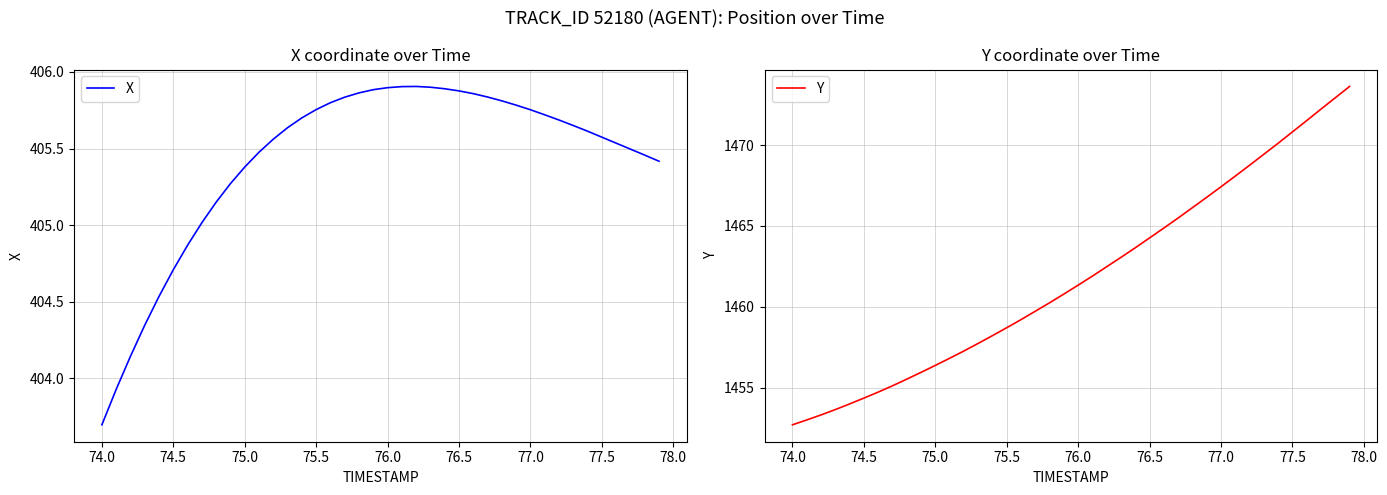

What is the sum of all X values?

16217.1